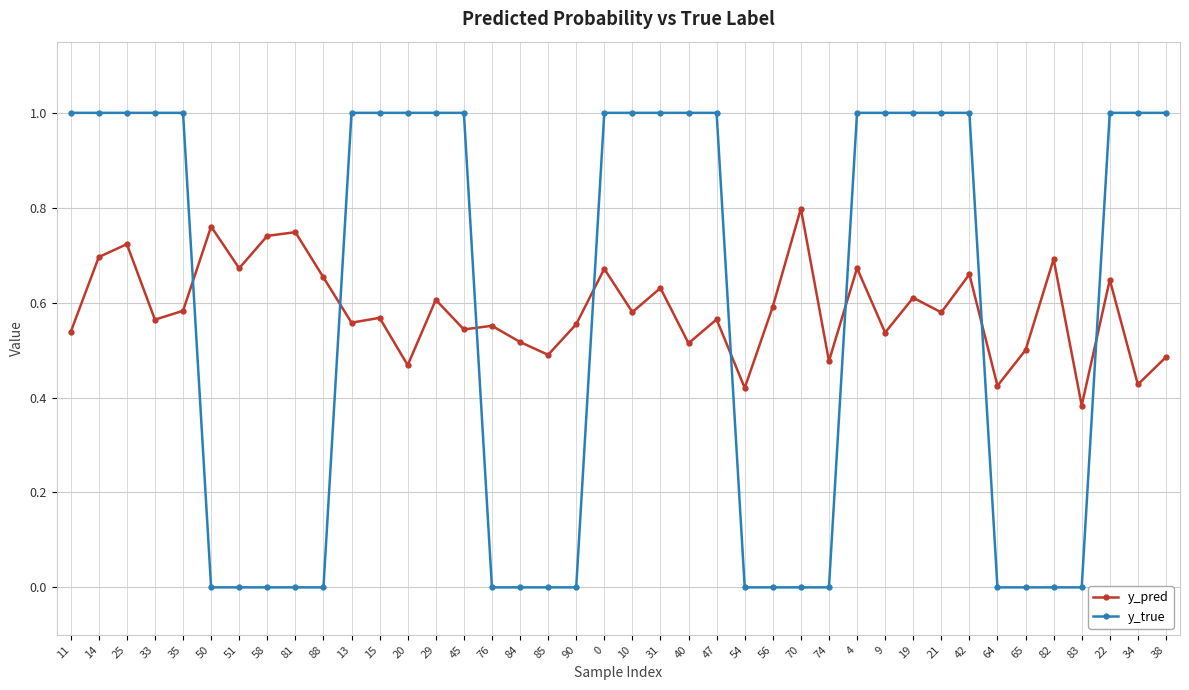

Does the chart have visible grid lines?

Yes